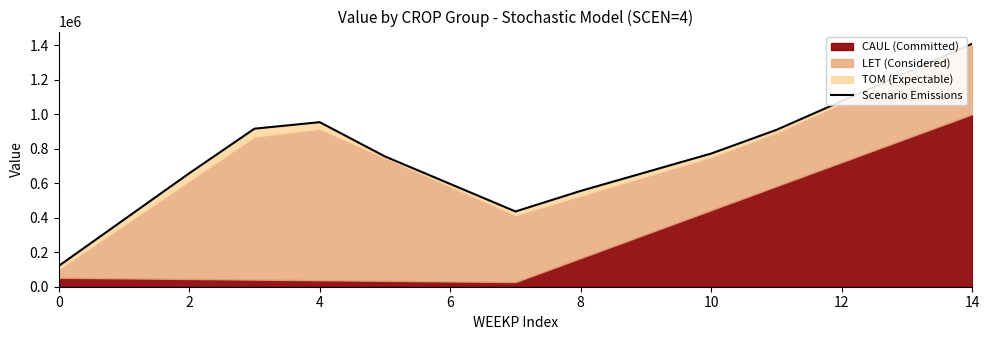

How many values are below 755869?

7